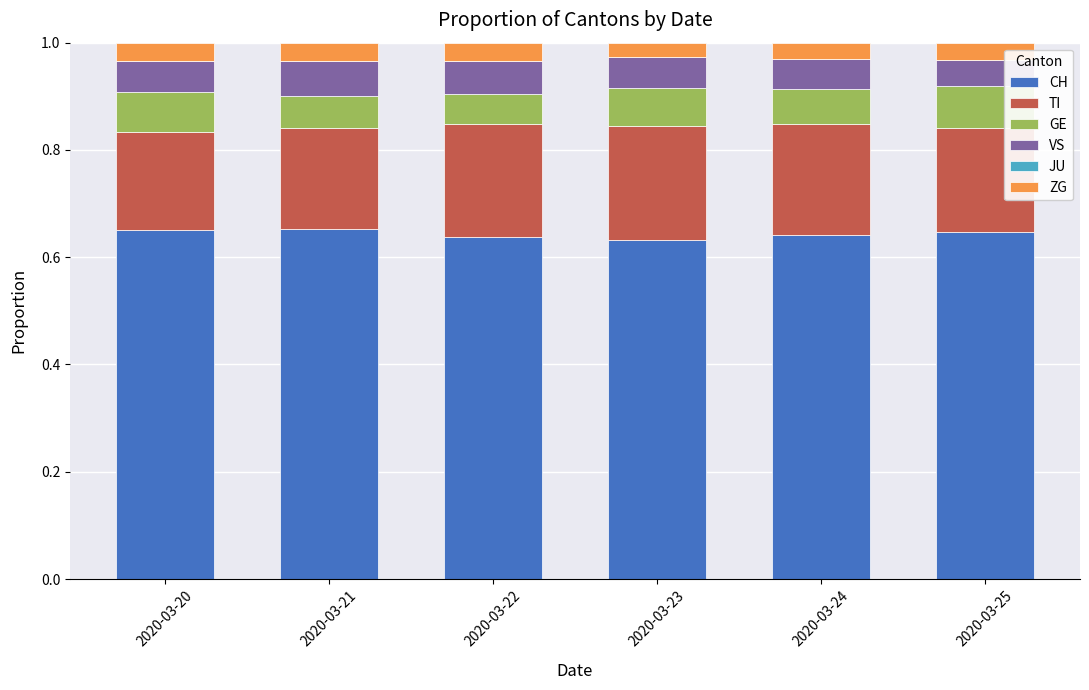

True or false: CH has a value of 0.2 at 2020-03-23.

False